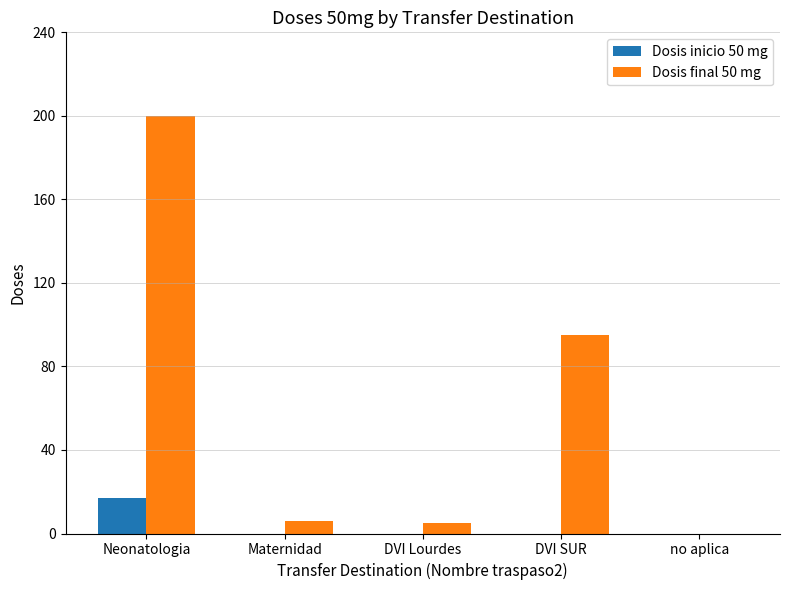

Between DVI SUR and no aplica, which series saw the biggest shift?

Dosis final 50 mg